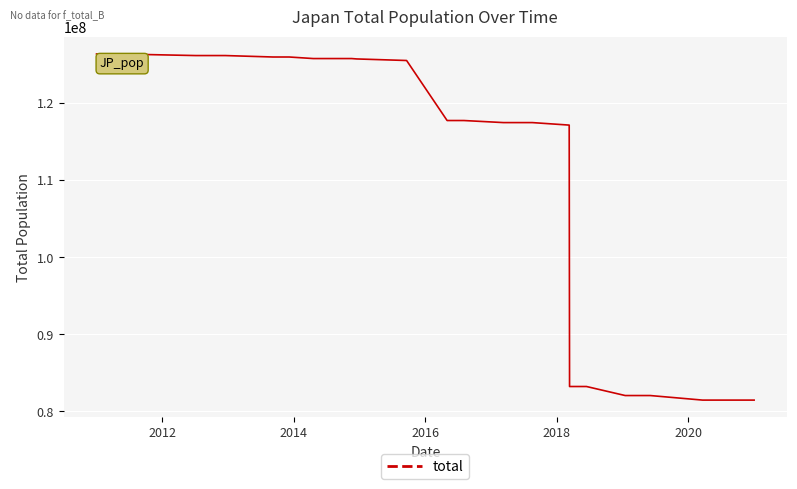

What is the minimum value shown in the chart?

81469516